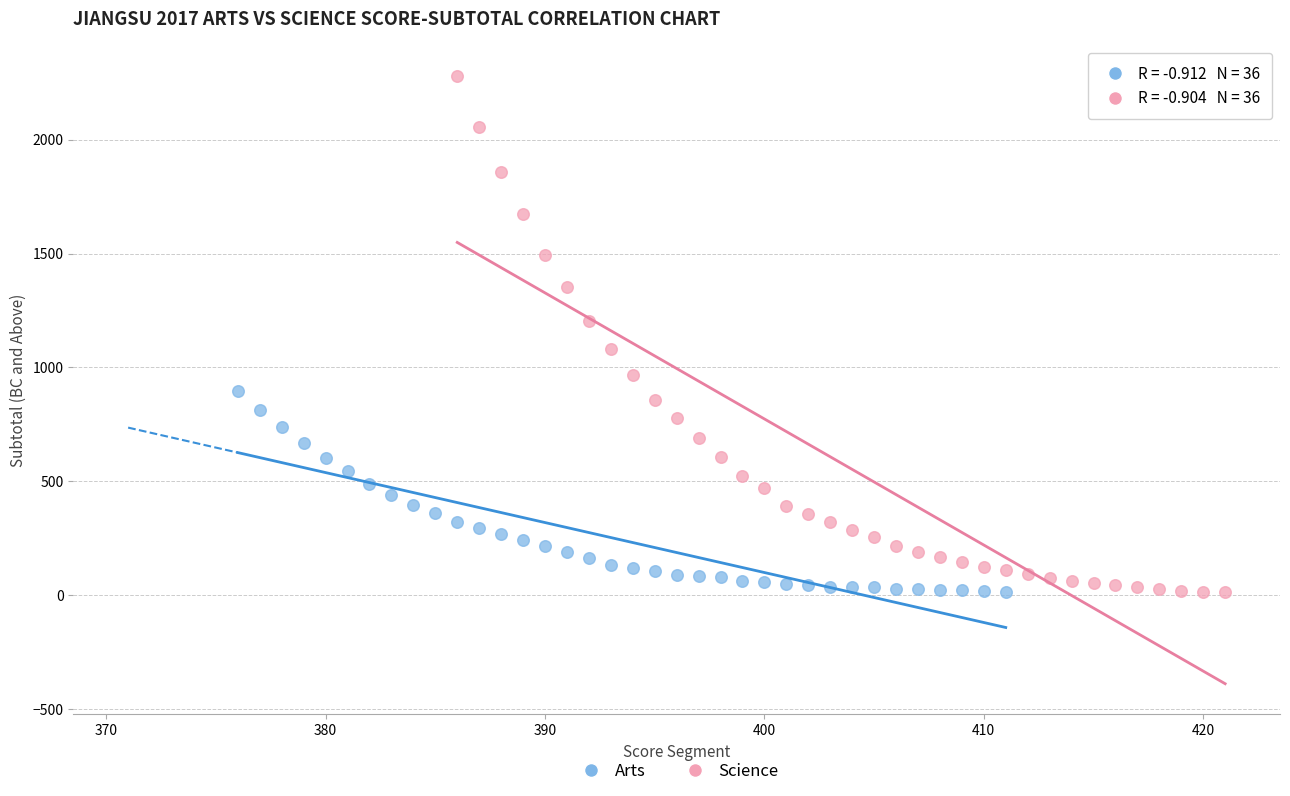

Which series has the largest Y range (max minus min)?

Science